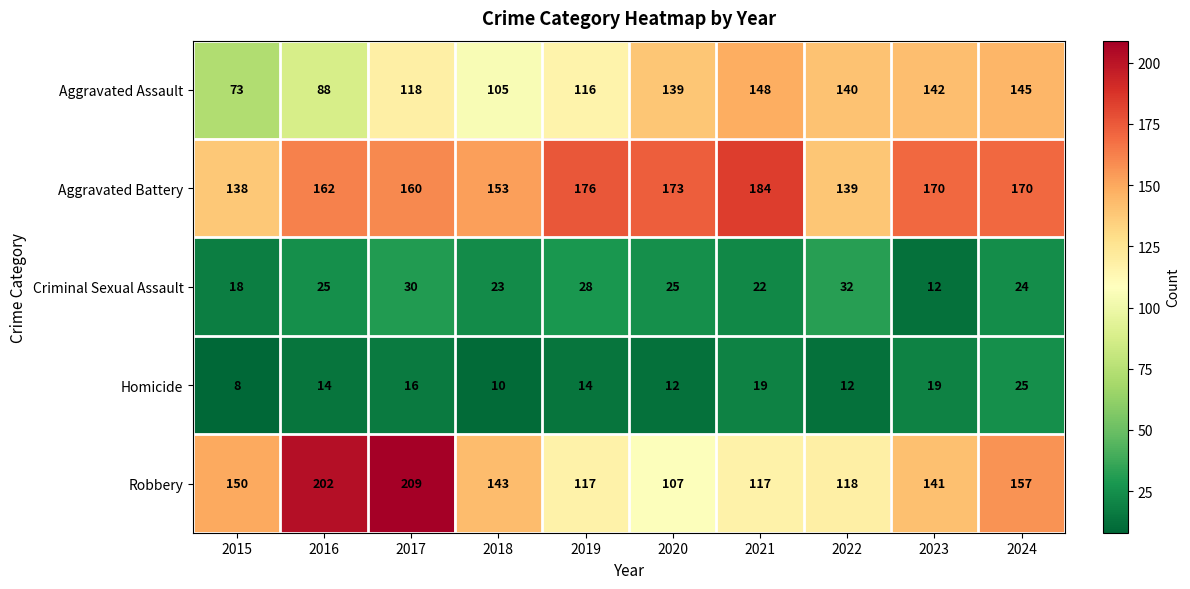

Which series has the widest spread of values?

Robbery